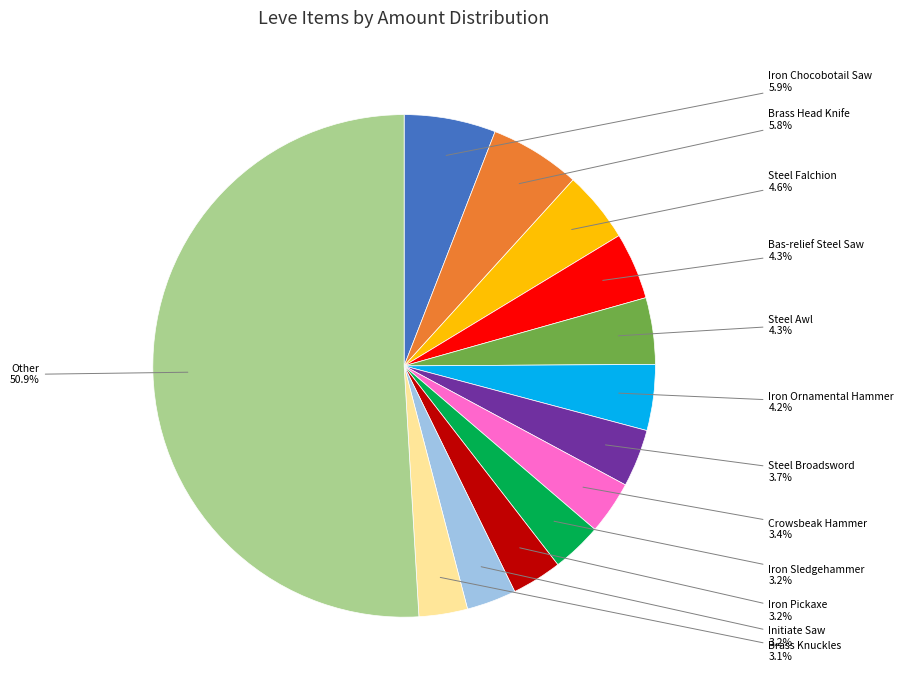

Between Initiate Saw and Brass Head Knife, which is larger?

Brass Head Knife